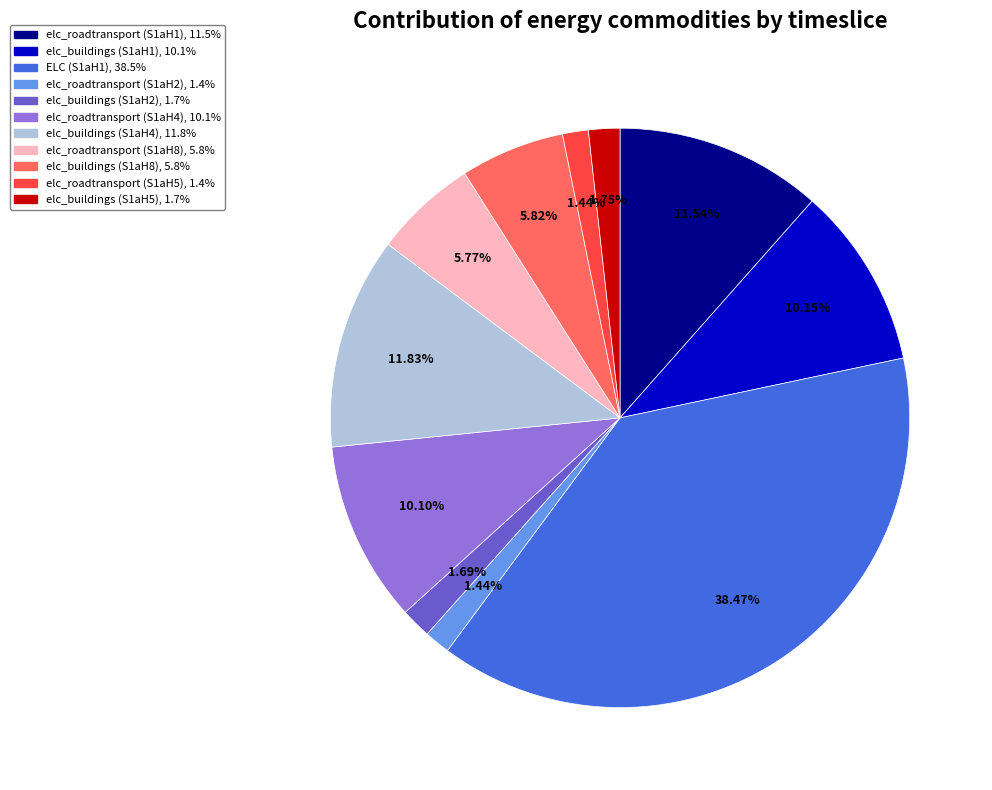

Is there any slice that represents more than half of the pie?

No